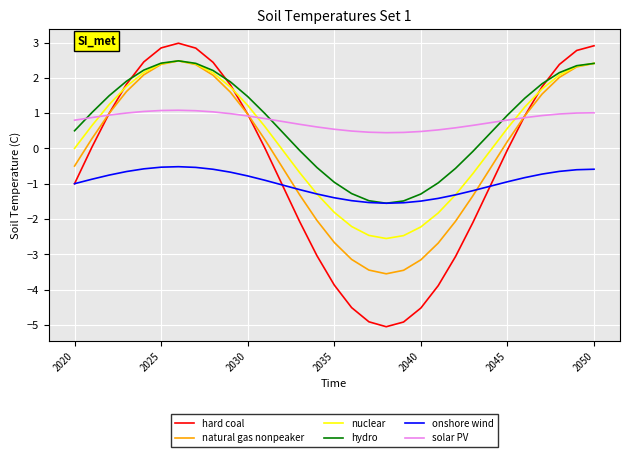

Which series has the largest range (max minus min)?

hard coal